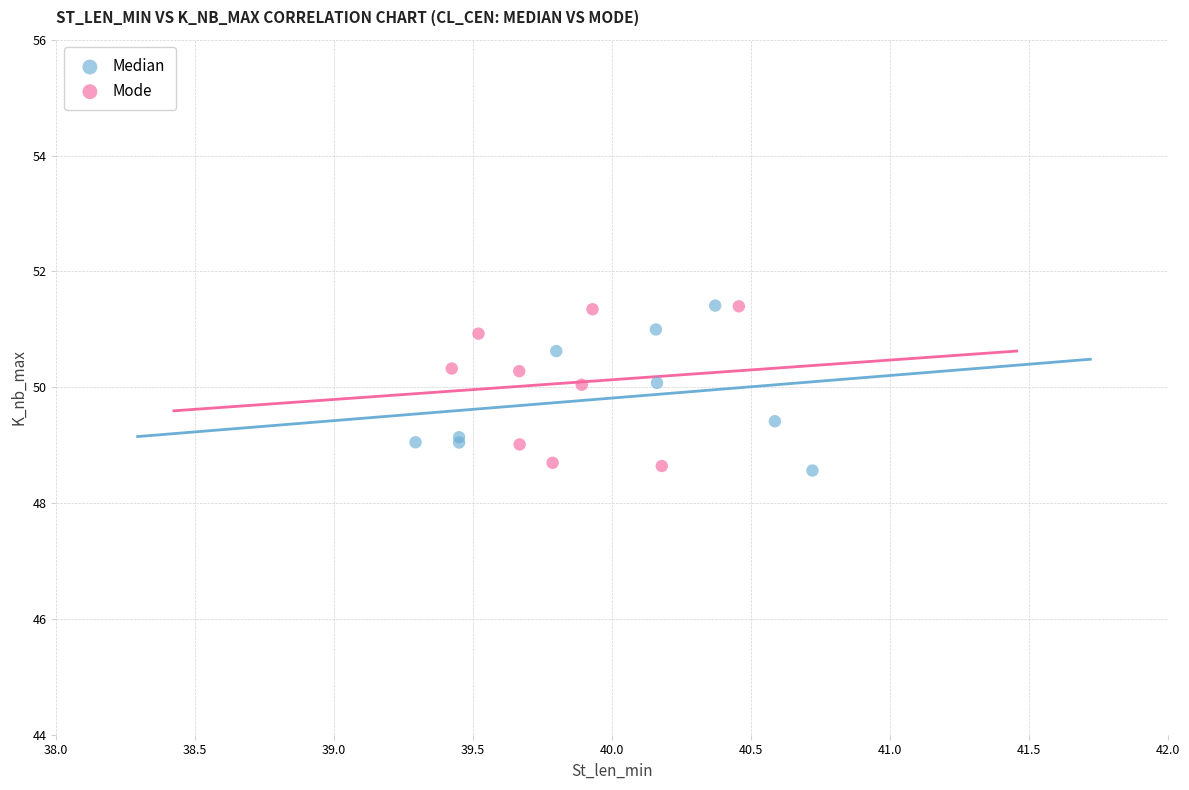

What are all the series names shown in the legend?

Median, Mode